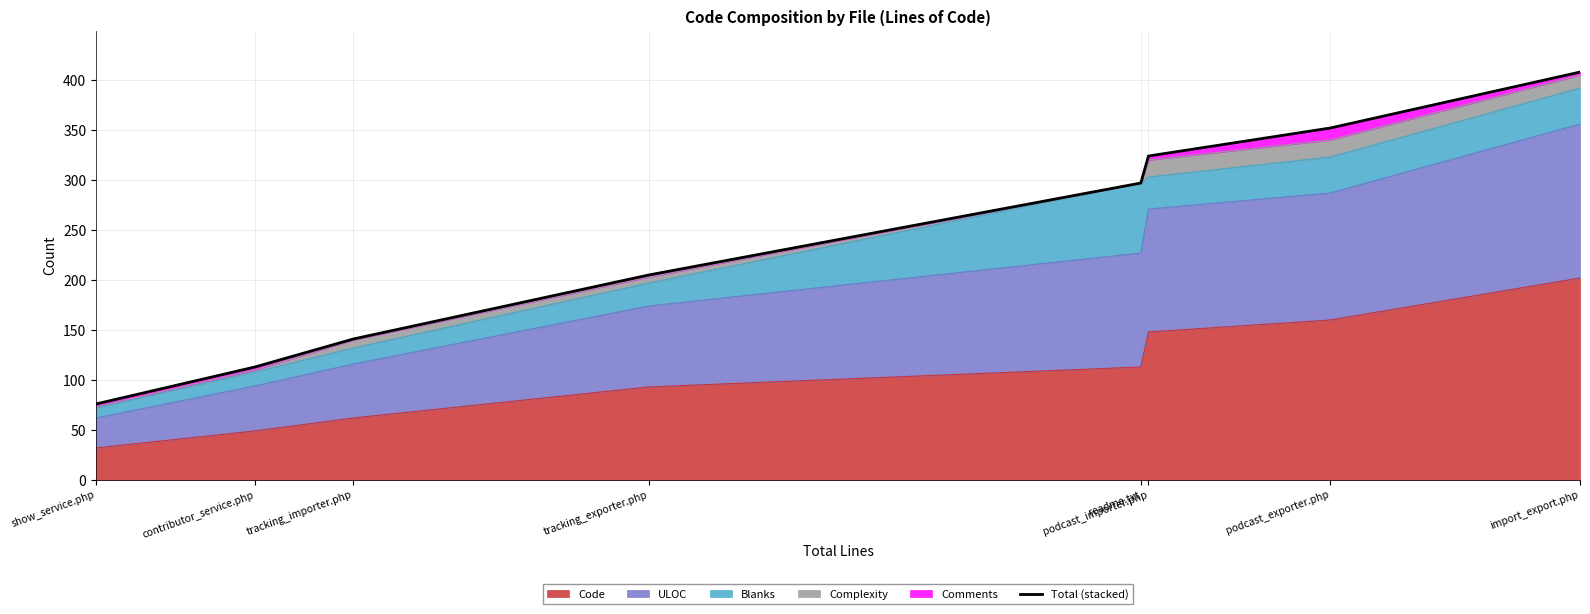

What is the change in value from show_service.php to podcast_importer.php?

+248